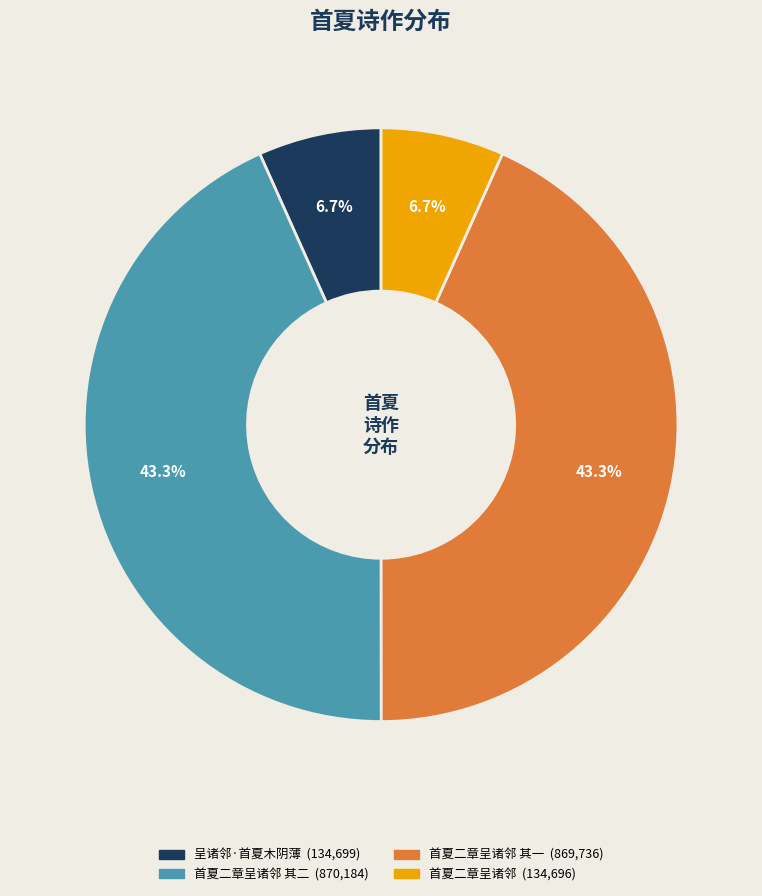

Is there any slice that represents more than half of the pie?

No